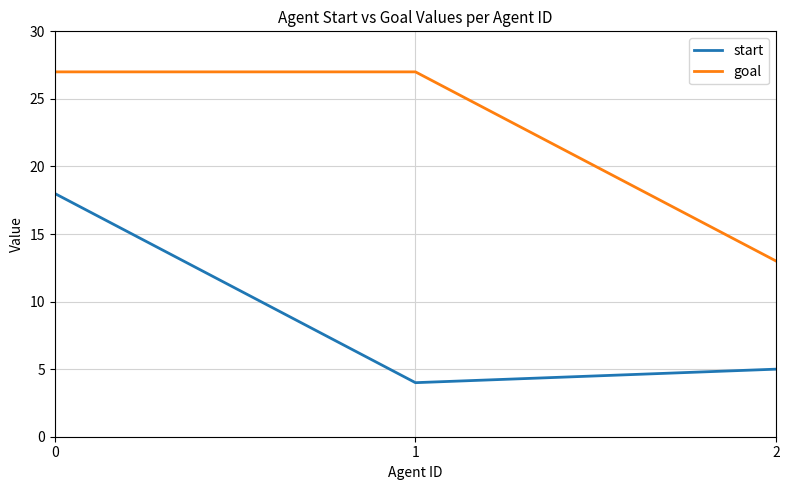

What is the minimum value shown in the chart?

4